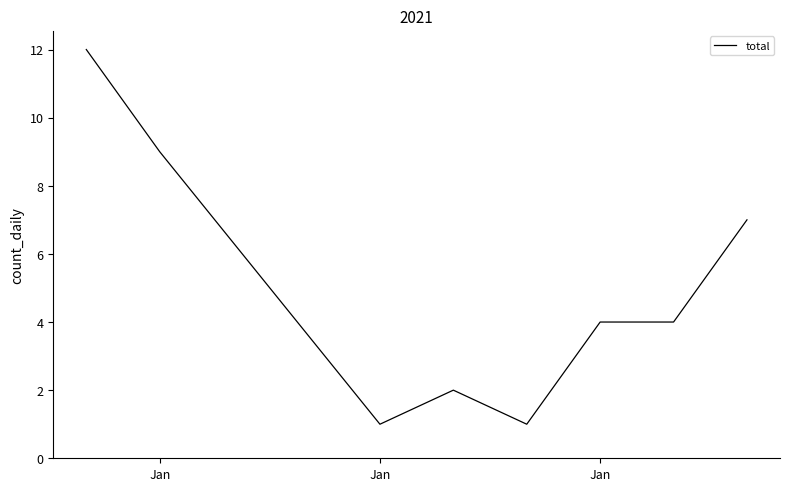

True or false: there are more than 2 points higher than both neighbors.

False